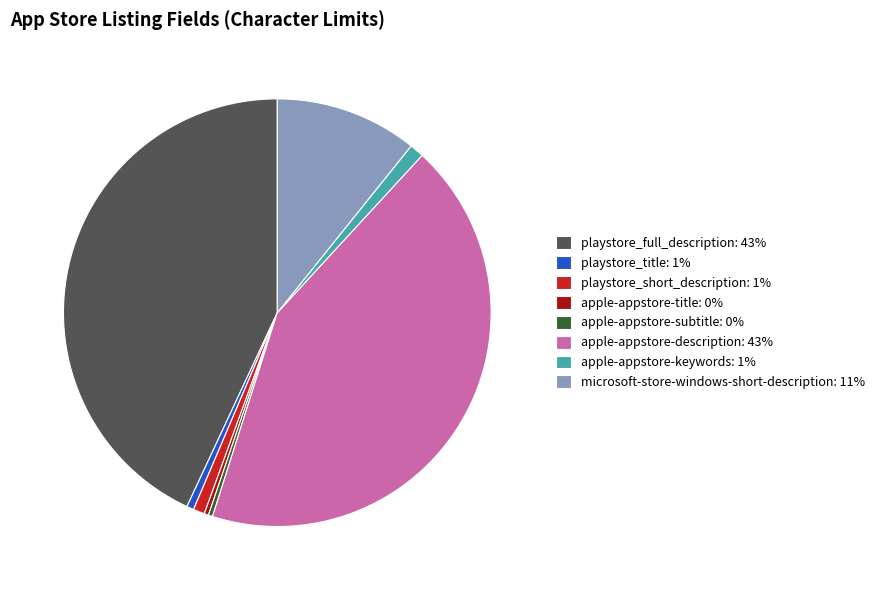

Do apple-appstore-title: 0% and playstore_short_description: 1% together represent more than half of the pie?

No